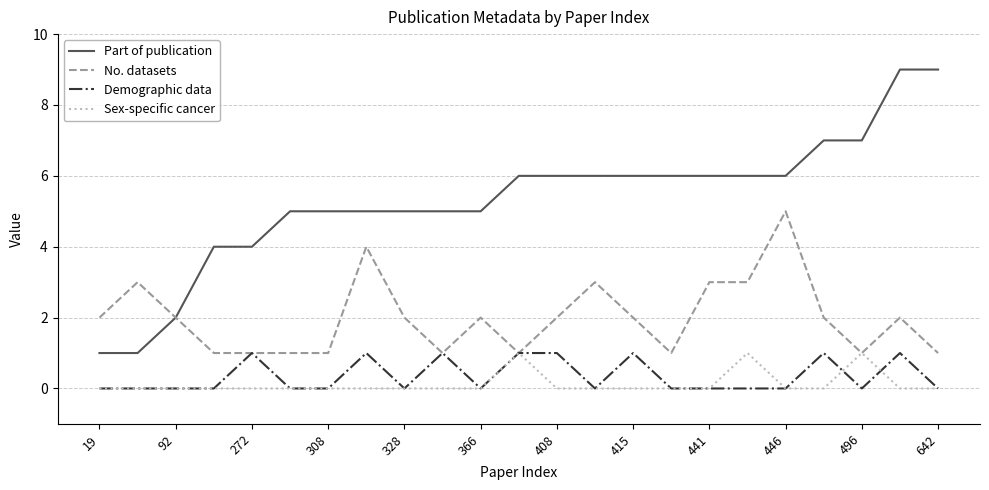

Which series has the largest range (max minus min)?

Part of publication